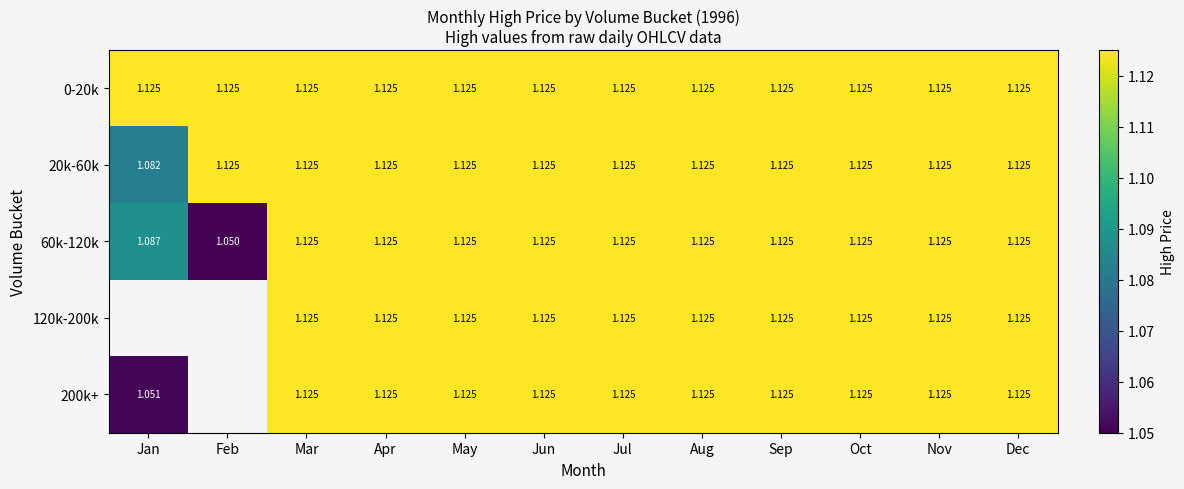

At which label is 20k-60k closest to 1?

Jan